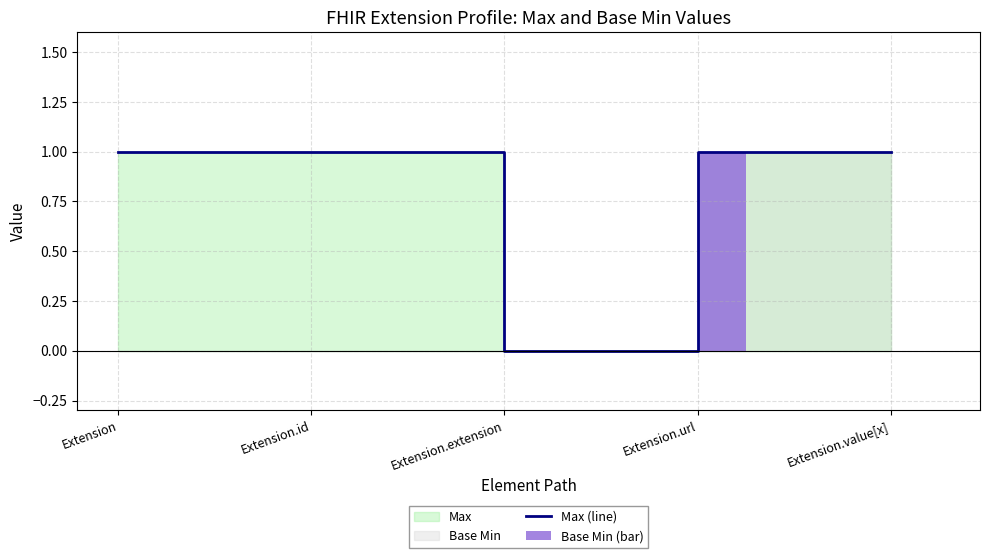

List the series in order of their peak value, lowest first.

Max (line), Base Min (bar)